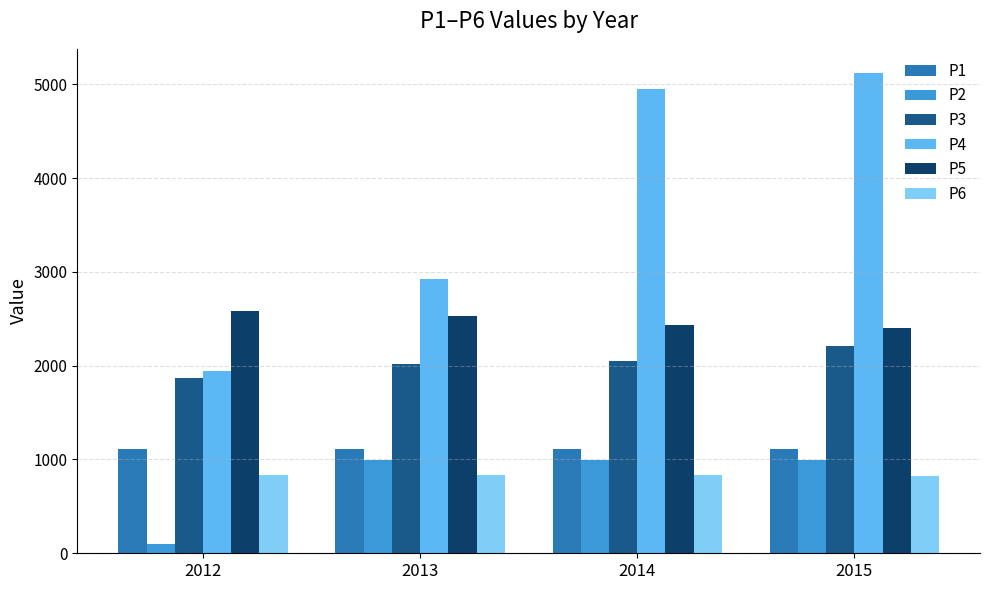

The P3 series shows 3416 at 2013. True or false?

False